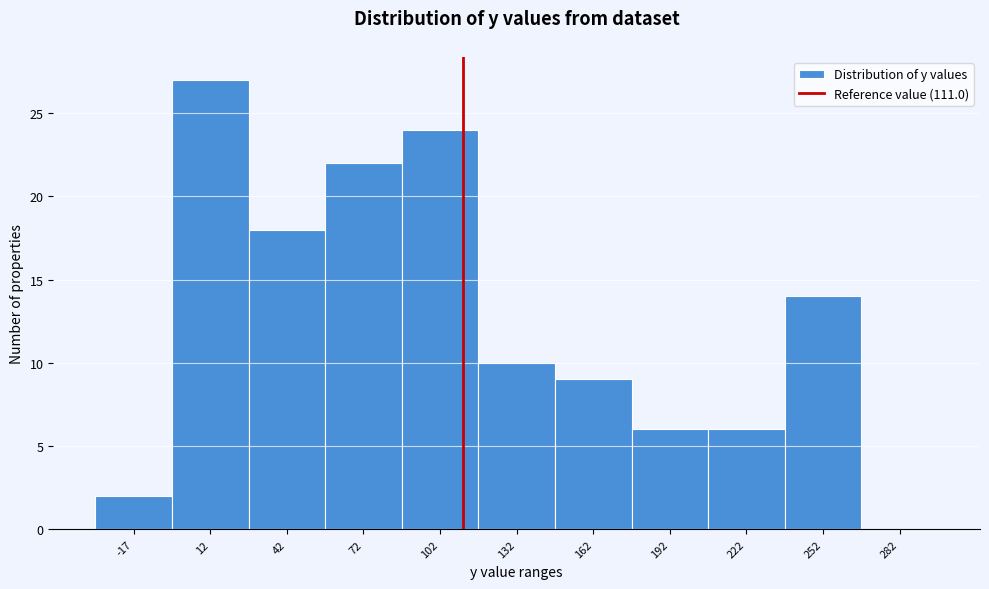

Over which range of the x-axis is the bar tallest?

-5 to 25